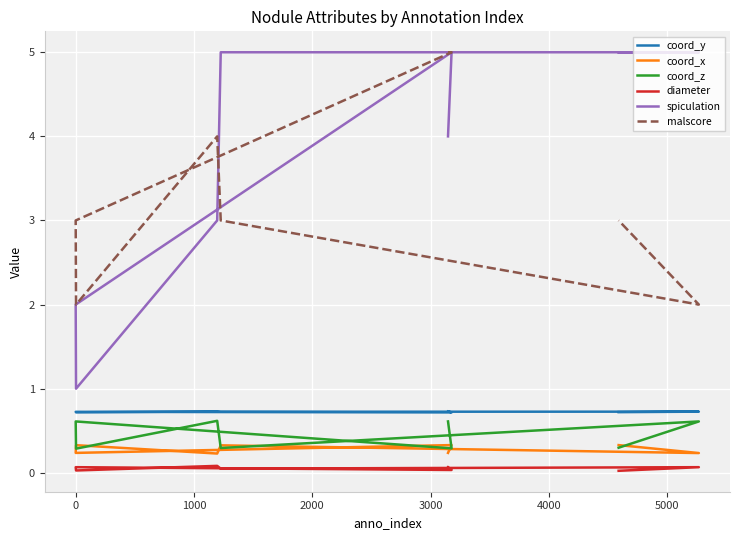

How many coord_x values are between 0 and 1?

8